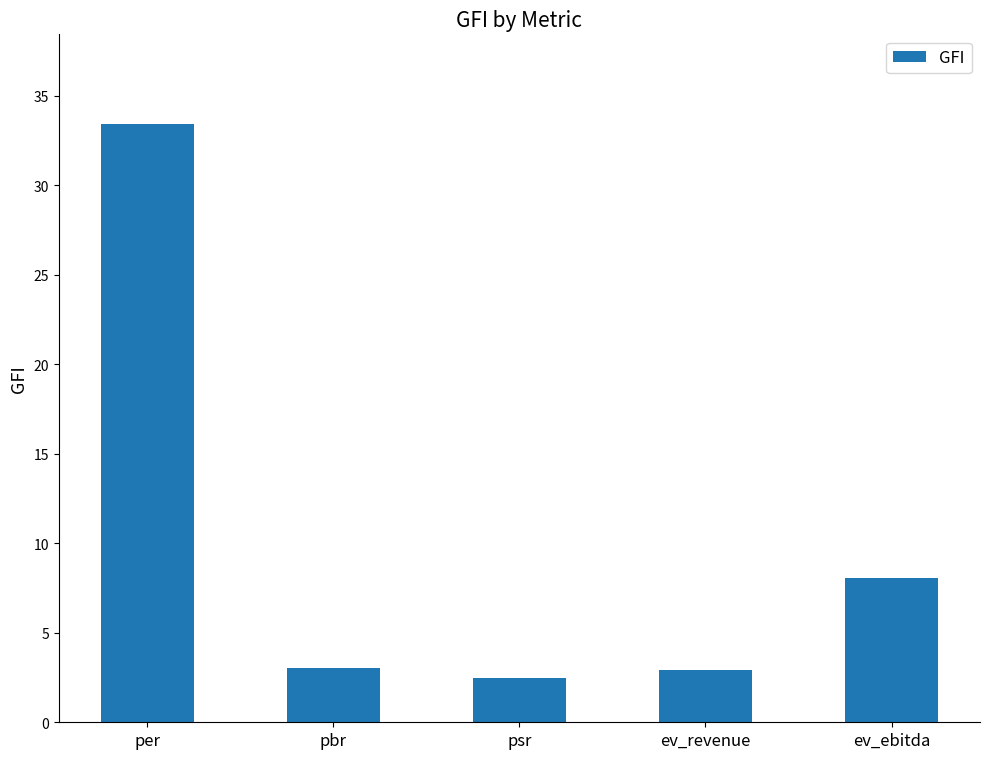

What position from the right is ev_ebitda?

1